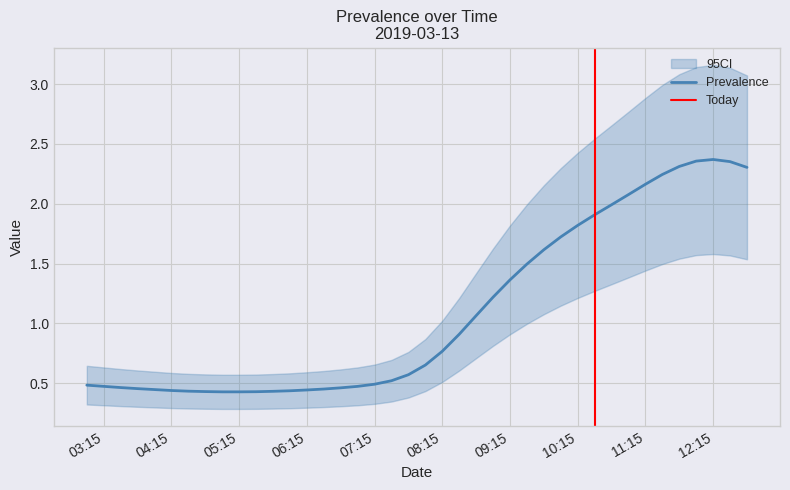

What is the label of the 36th point from the left?

2019-03-13 11:45:00